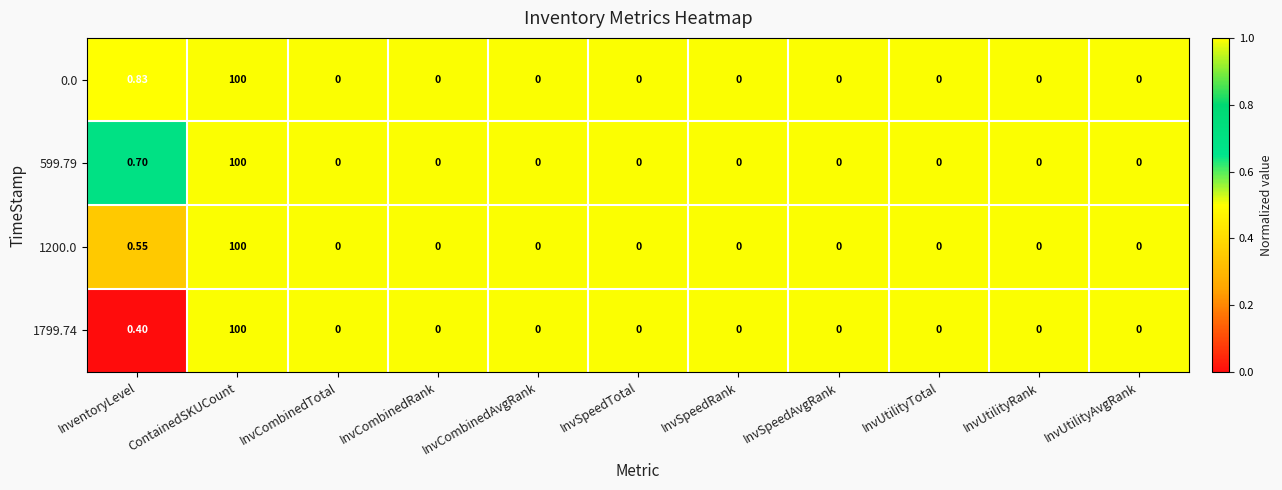

Which label corresponds to the largest value in the chart?

ContainedSKUCount